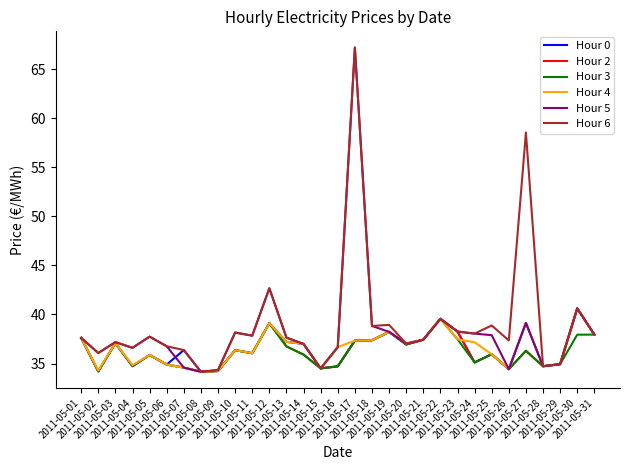

What is the highest value of the Hour 6 series?

67.2